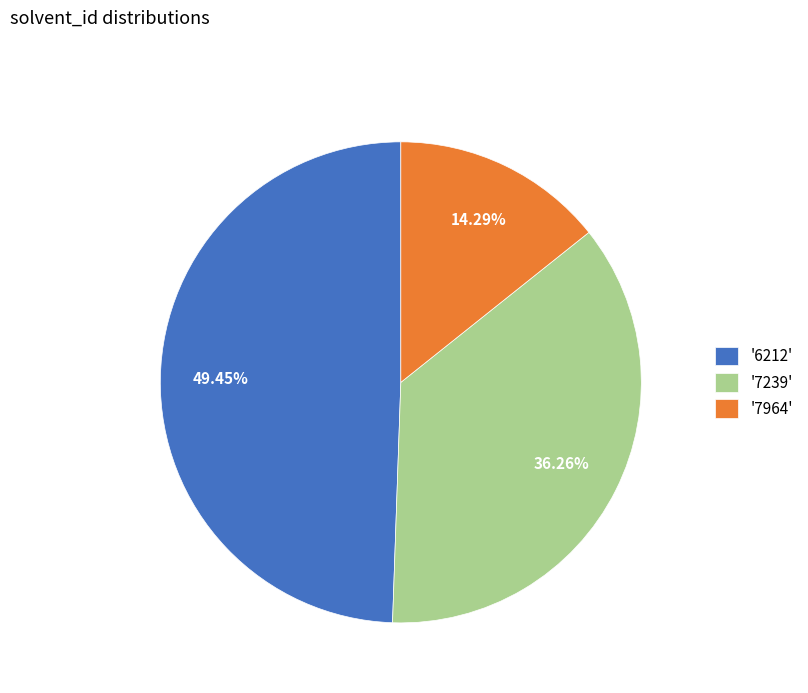

To the nearest percent, what is the difference between the largest and smallest slice percentages?

35%